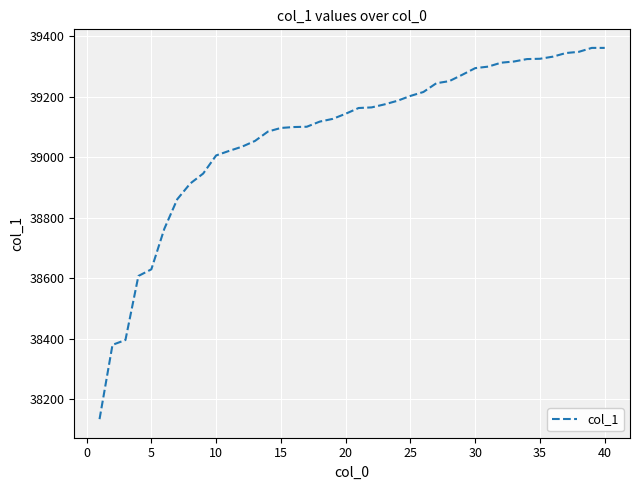

How many distinct data groups are displayed?

1